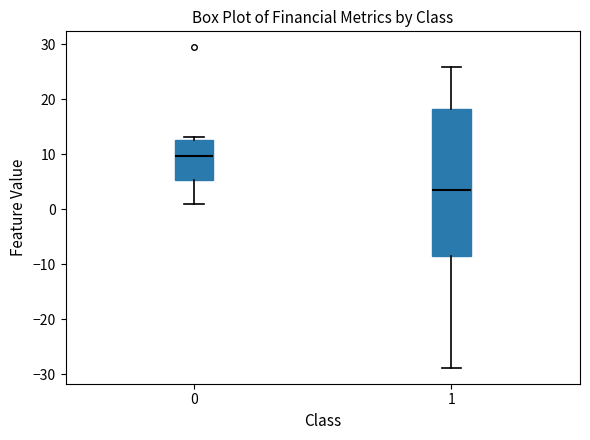

Reading left to right, transcribe this box plot: for each box, give where its median line is, the range the box spans, and where its two whiskers end, as read against the y-axis. The values are not printed on the chart, so give them approximately, as read against the axis.

0: median 10, box 5 to 13, whiskers 1 to 13 (just above the box's upper edge)
1: median 4, box -9 to 18, whiskers -29 to 26